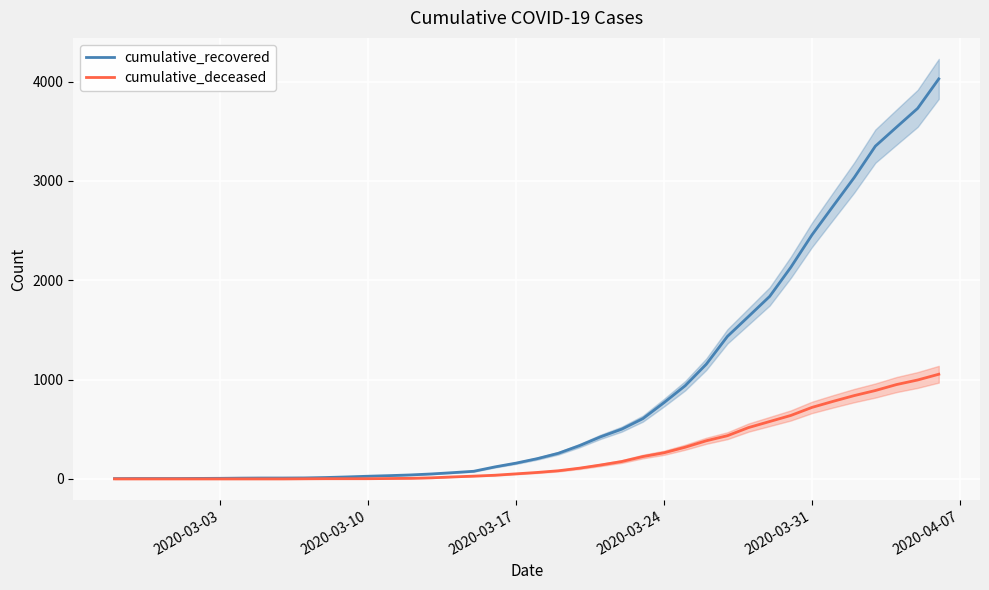

What is the highest value of the cumulative_deceased series?

1054